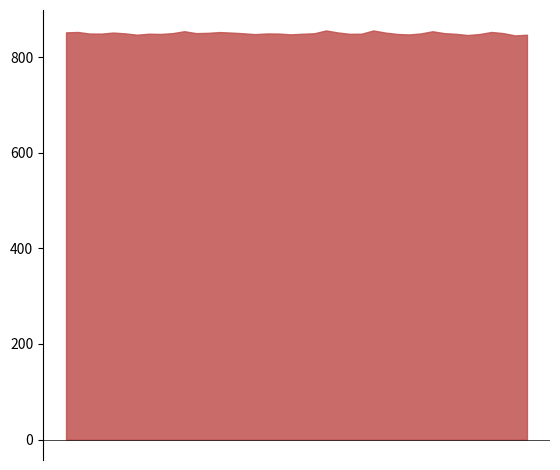

What is the minimum value shown in the chart?

845.4